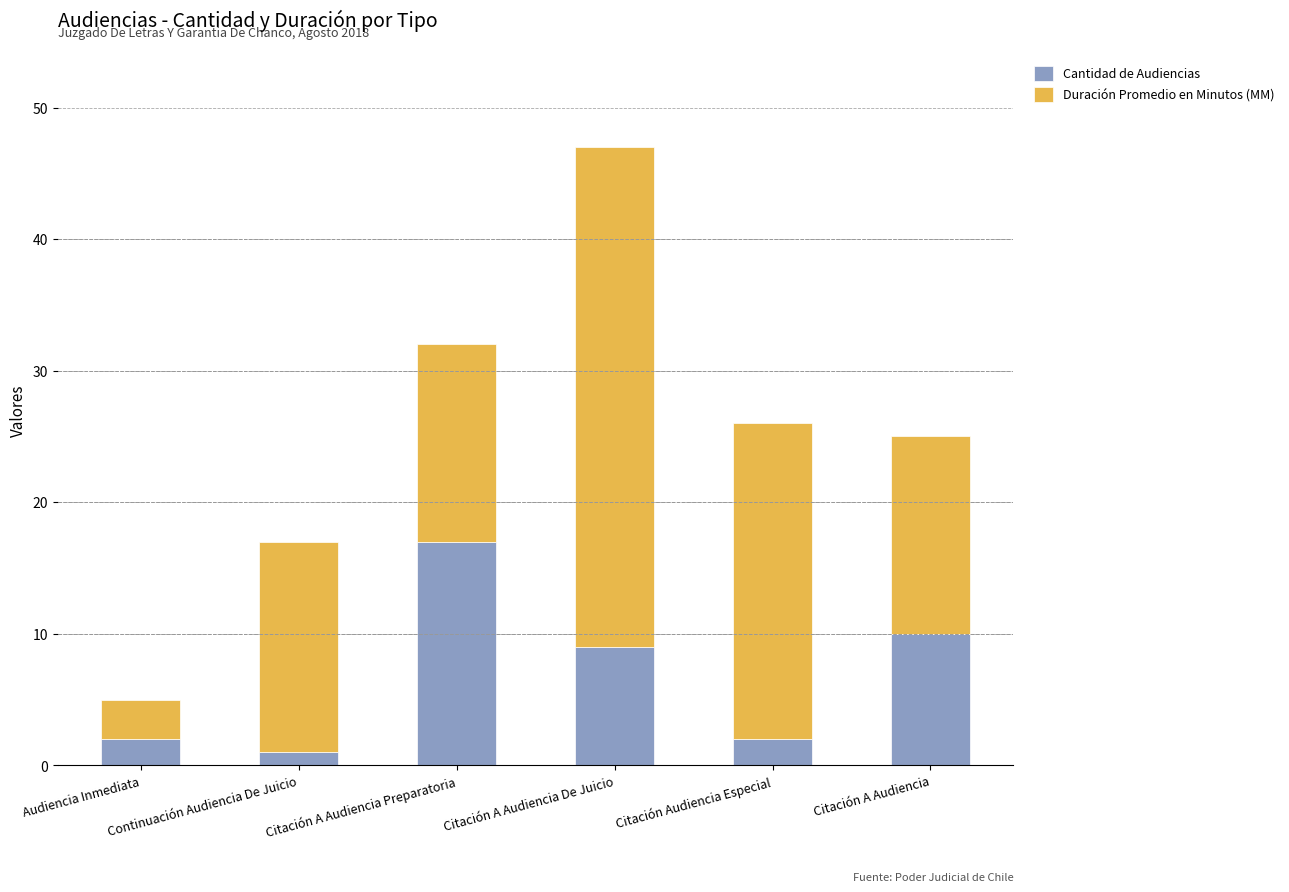

True or false: Cantidad de Audiencias has a value of 16 at Citación A Audiencia De Juicio.

False